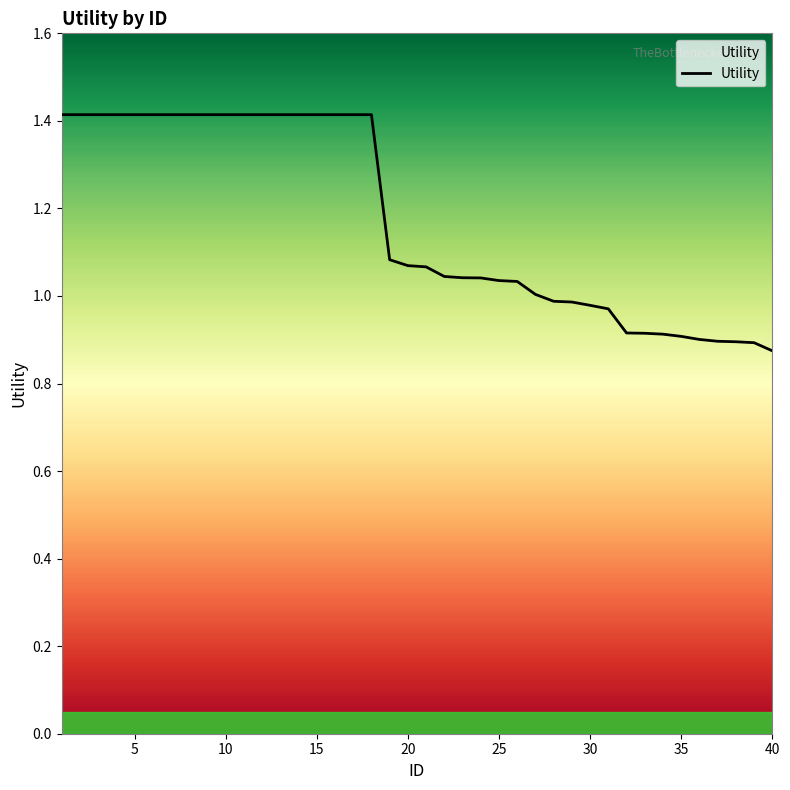

What is the difference between the maximum and minimum values?

0.5